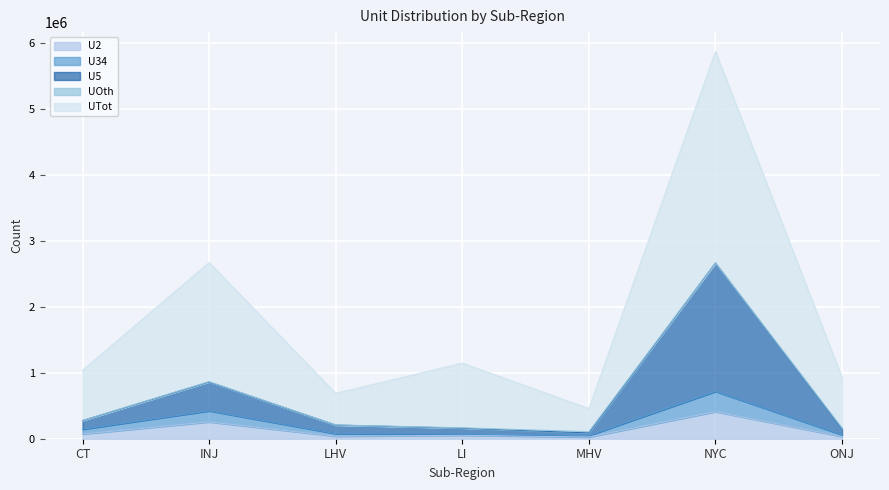

Where does the UTot series first go above 1037384?

INJ